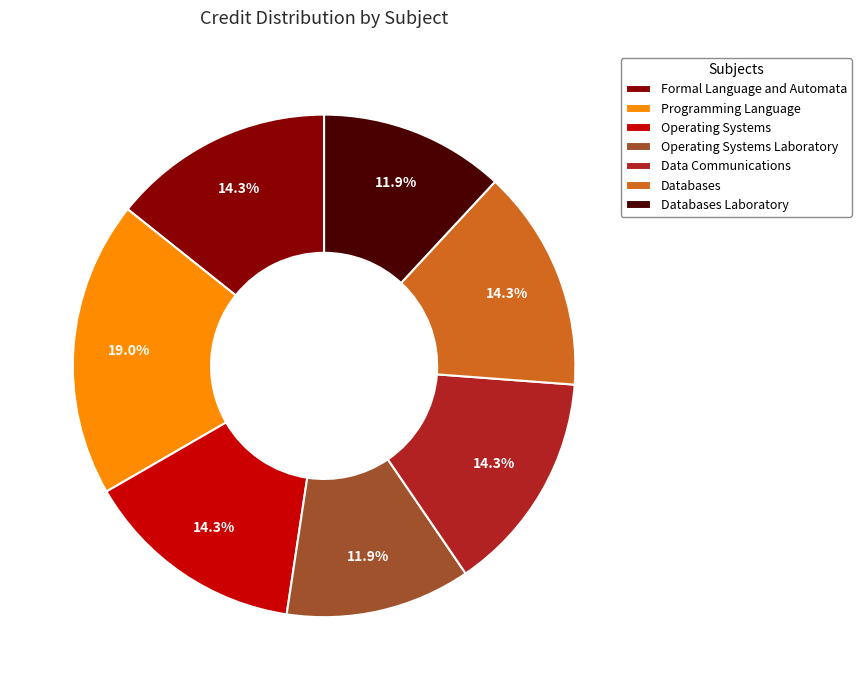

To the nearest percent, what is the average slice percentage?

14%